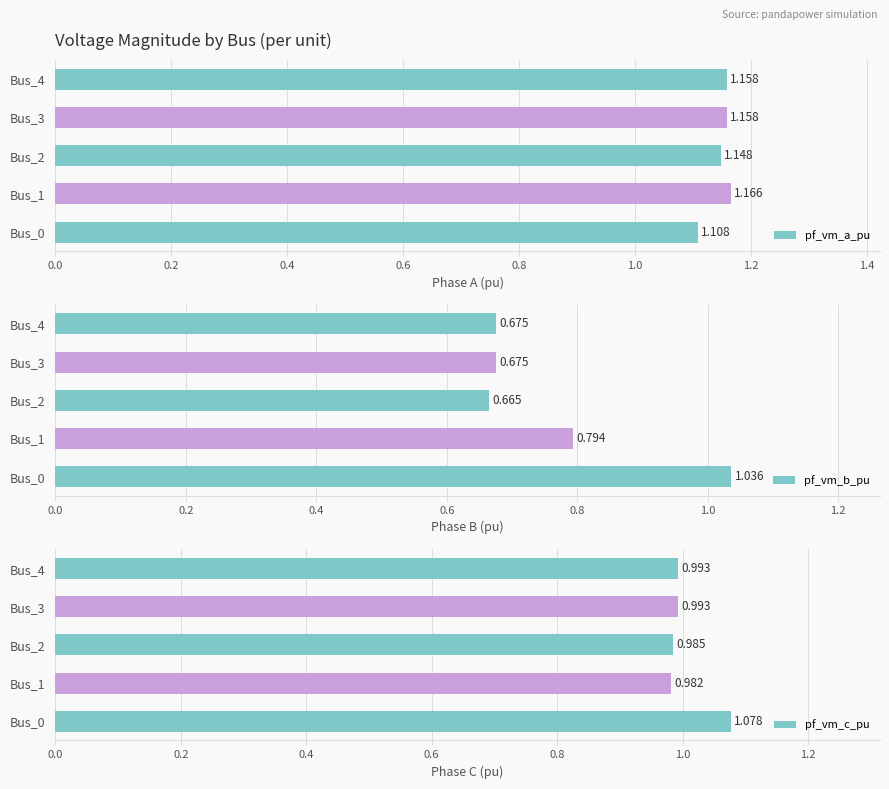

Reading left to right, list all the values displayed in this chart.

pf_vm_a_pu: 1.1	1.2	1.1	1.2	1.2
pf_vm_b_pu: 1.0	0.8	0.7	0.7	0.7
pf_vm_c_pu: 1.1	1.0	1.0	1.0	1.0